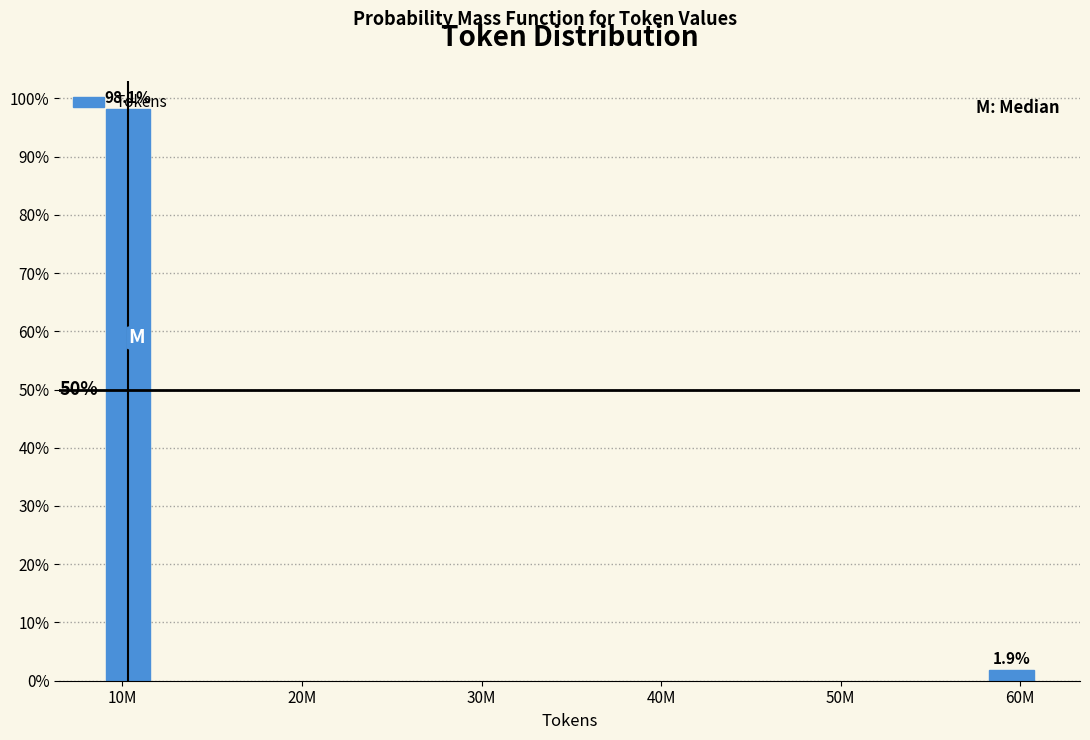

Does the chart contain any negative values?

No